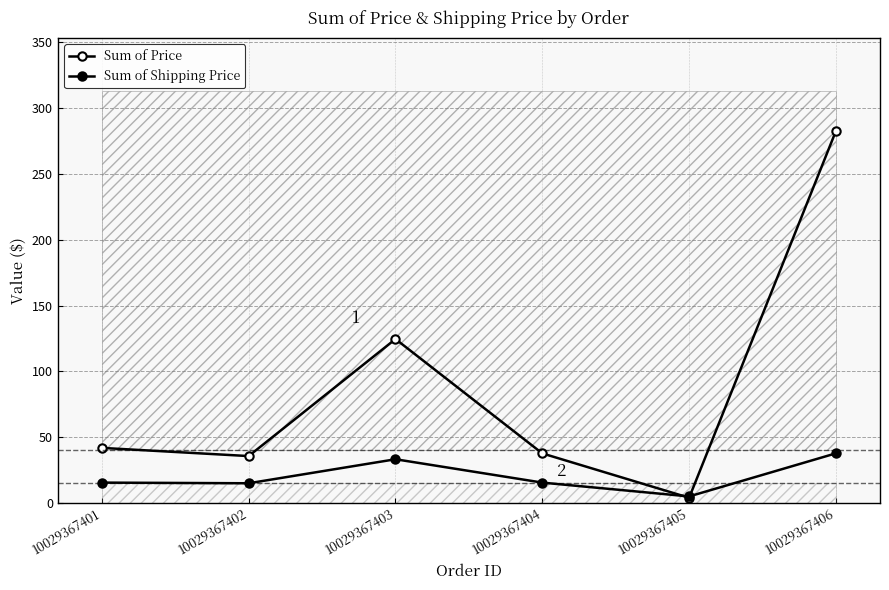

Rank the series by their average value, from lowest to highest.

Sum of Shipping Price, Sum of Price